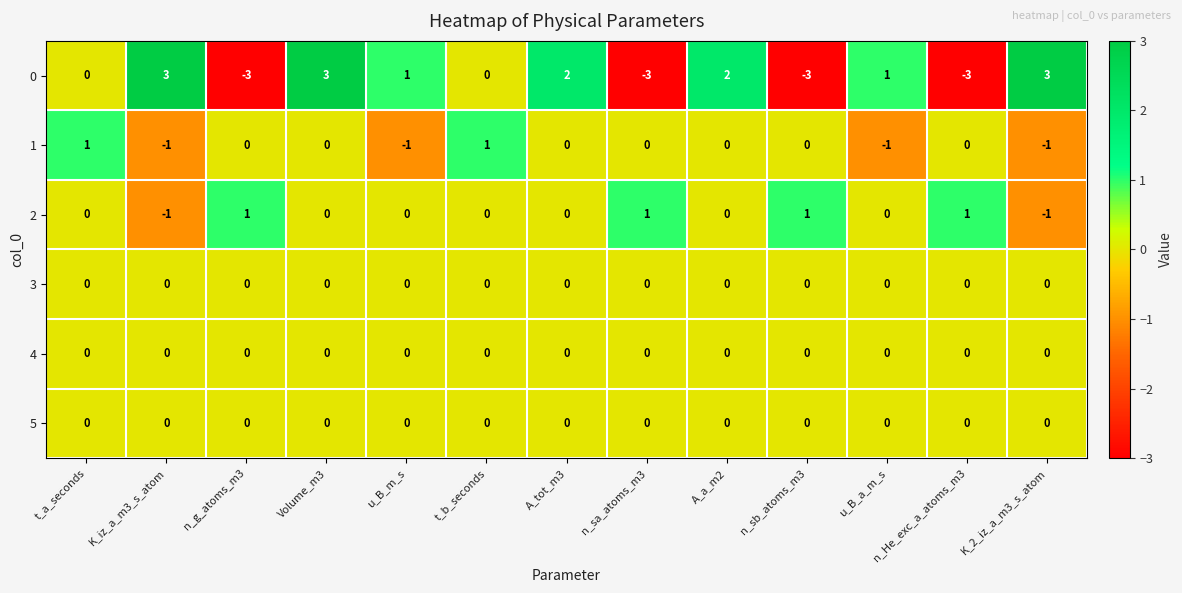

Is it true that 4 equals 0 at n_He_exc_a_atoms_m3?

True